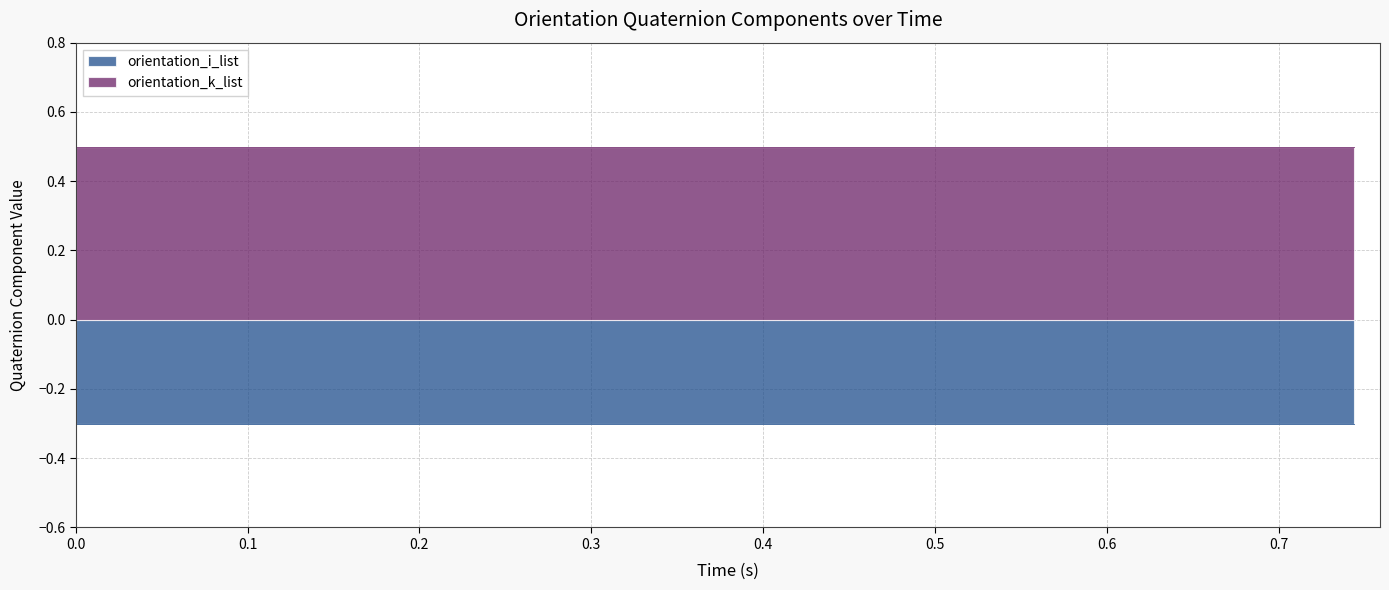

Reading left to right, what are all the values shown in this chart?

orientation_i_list: 0=-0.3	1=-0.3	2=-0.3	3=-0.3	4=-0.3	5=-0.3	6=-0.3	7=-0.3	8=-0.3	9=-0.3	10=-0.3	11=-0.3	12=-0.3	13=-0.3	14=-0.3	15=-0.3	16=-0.3	17=-0.3	18=-0.3	19=-0.3
orientation_k_list: 0=0.5	1=0.5	2=0.5	3=0.5	4=0.5	5=0.5	6=0.5	7=0.5	8=0.5	9=0.5	10=0.5	11=0.5	12=0.5	13=0.5	14=0.5	15=0.5	16=0.5	17=0.5	18=0.5	19=0.5